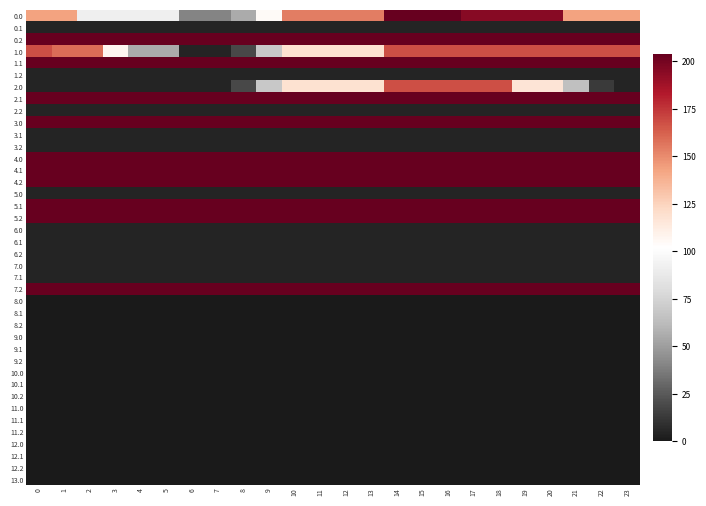

Which label corresponds to the largest value in the chart?

7